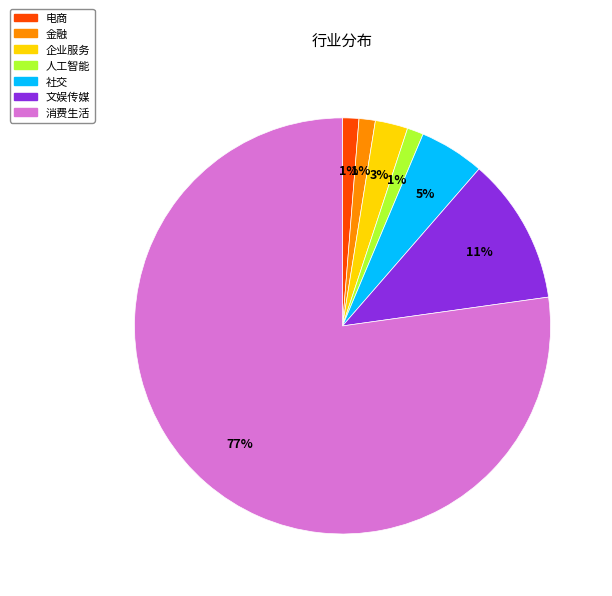

What is the majority slice?

消费生活